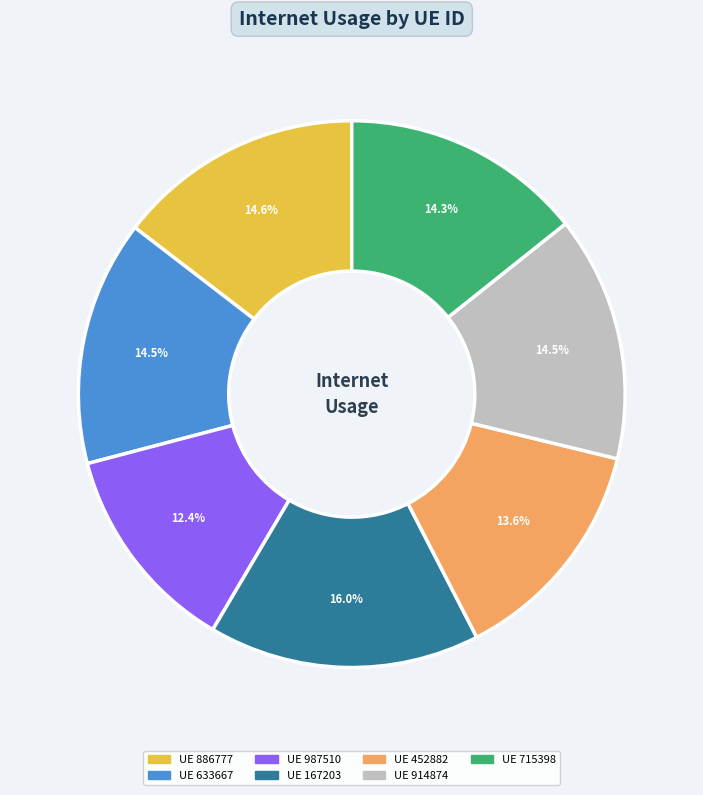

To the nearest percent, what is the average slice percentage?

14%